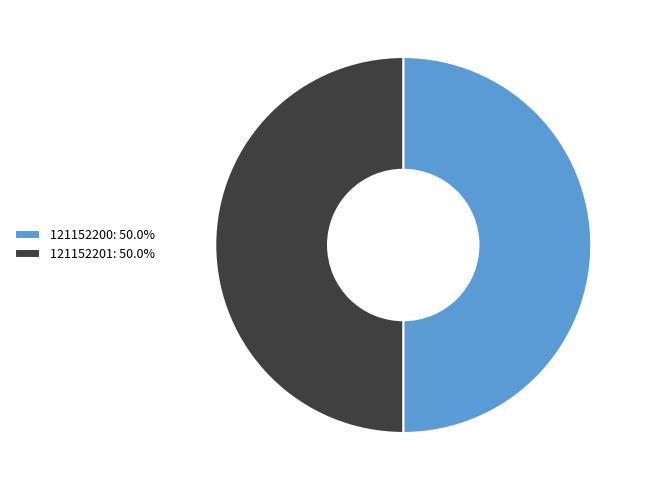

Approximately how many times larger is the value at 121152200: 50.0% compared to 121152201: 50.0%?

1.0